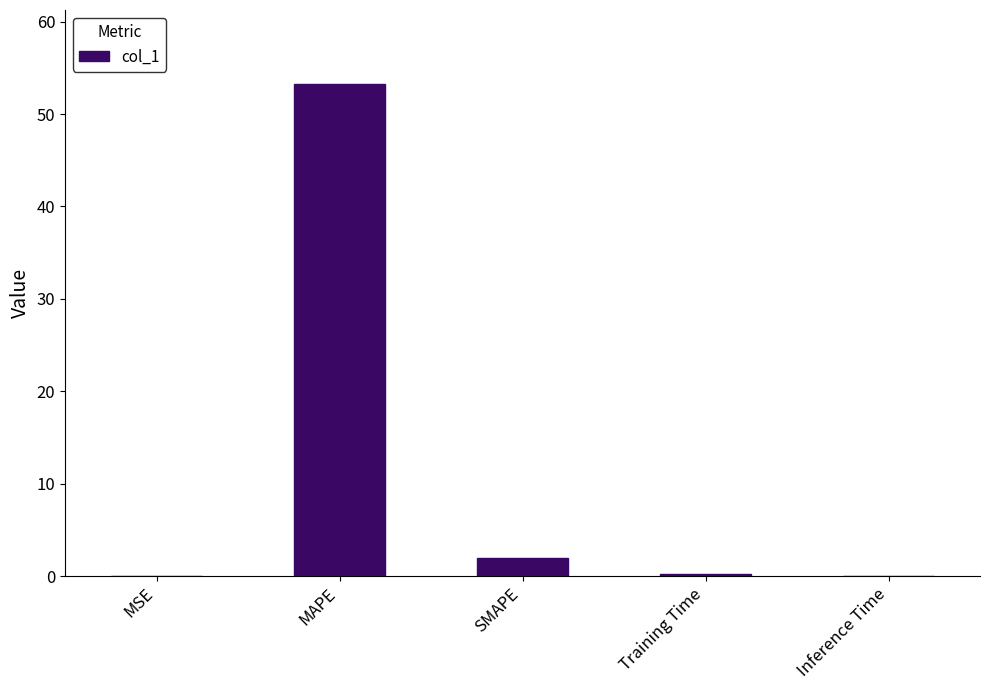

The chart shows a value of 0.0 at Inference Time. True or false?

True